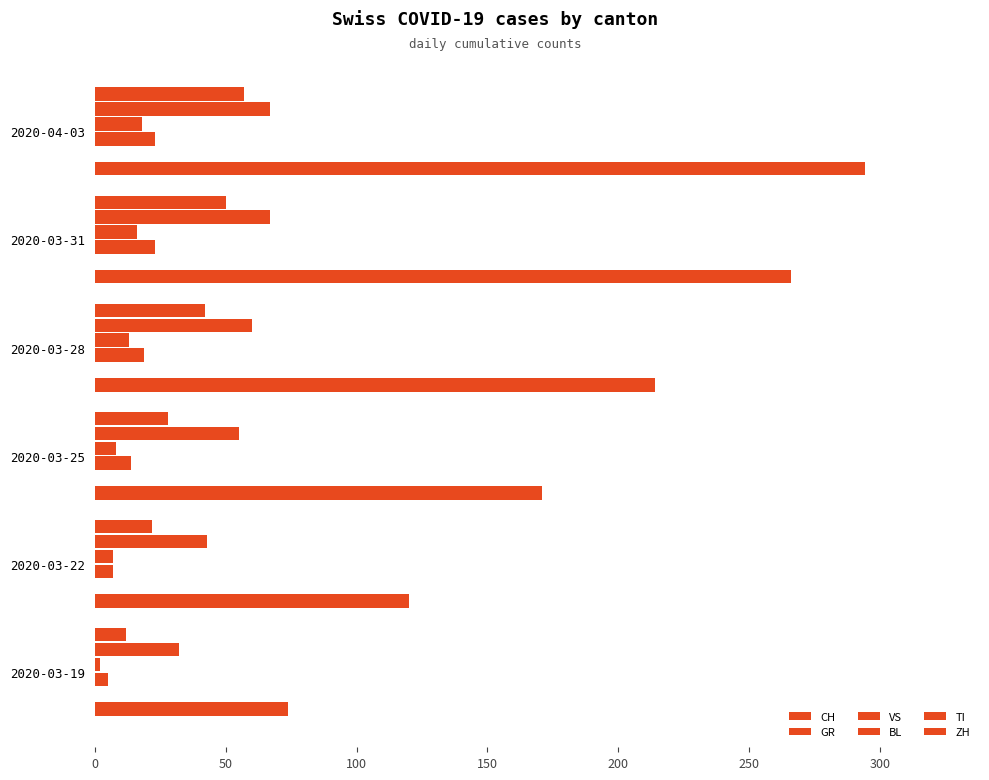

What is the average value of the CH series?

189.8